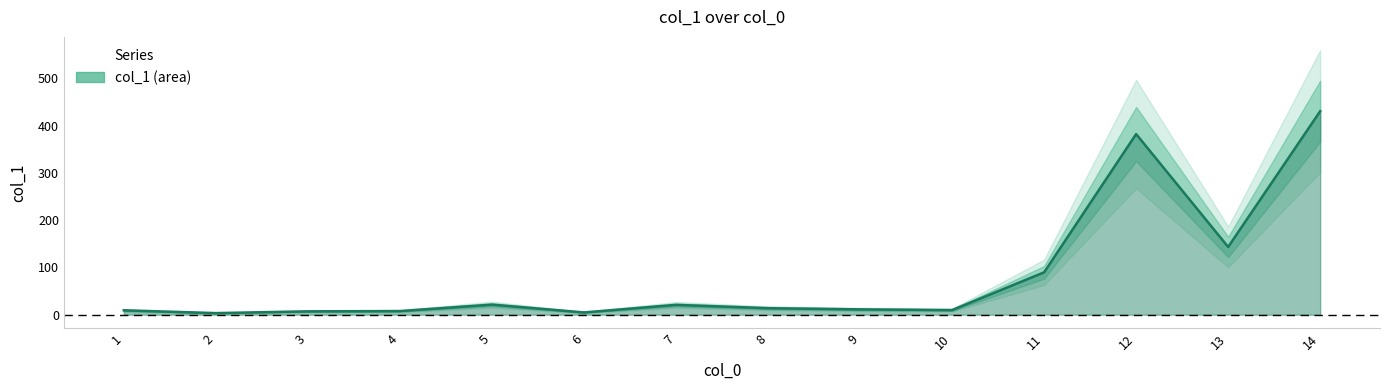

How many data points are above 13?

7